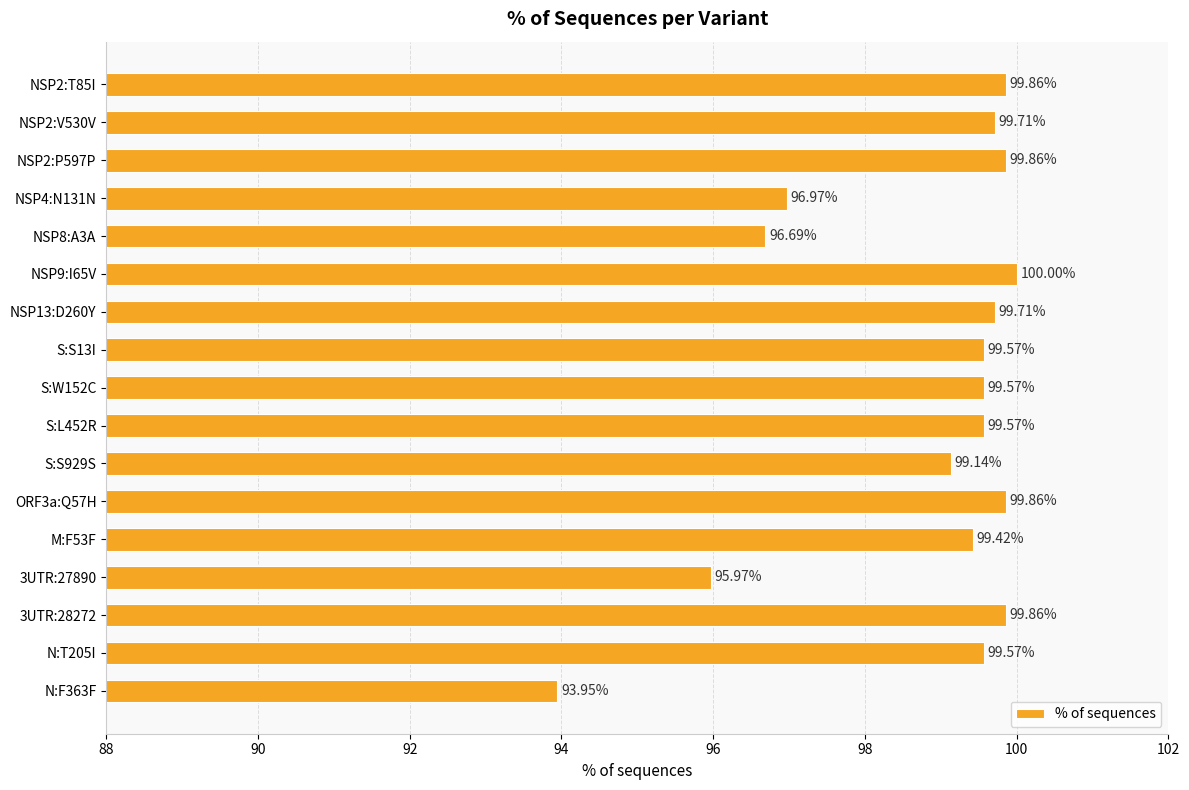

What is the difference between the values at S:L452R and 3UTR:27890?

3.6